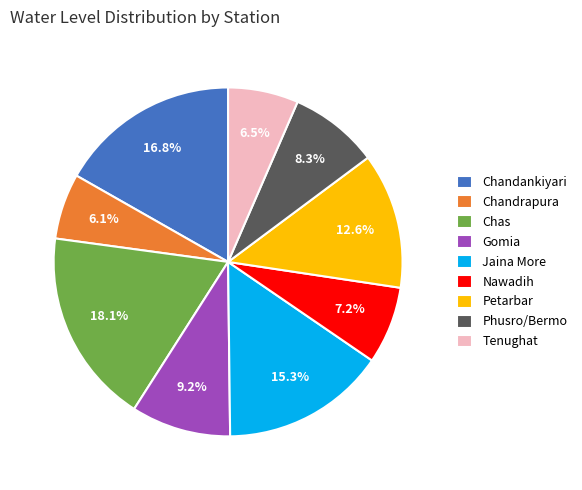

To the nearest percent, what is the average slice percentage?

11%